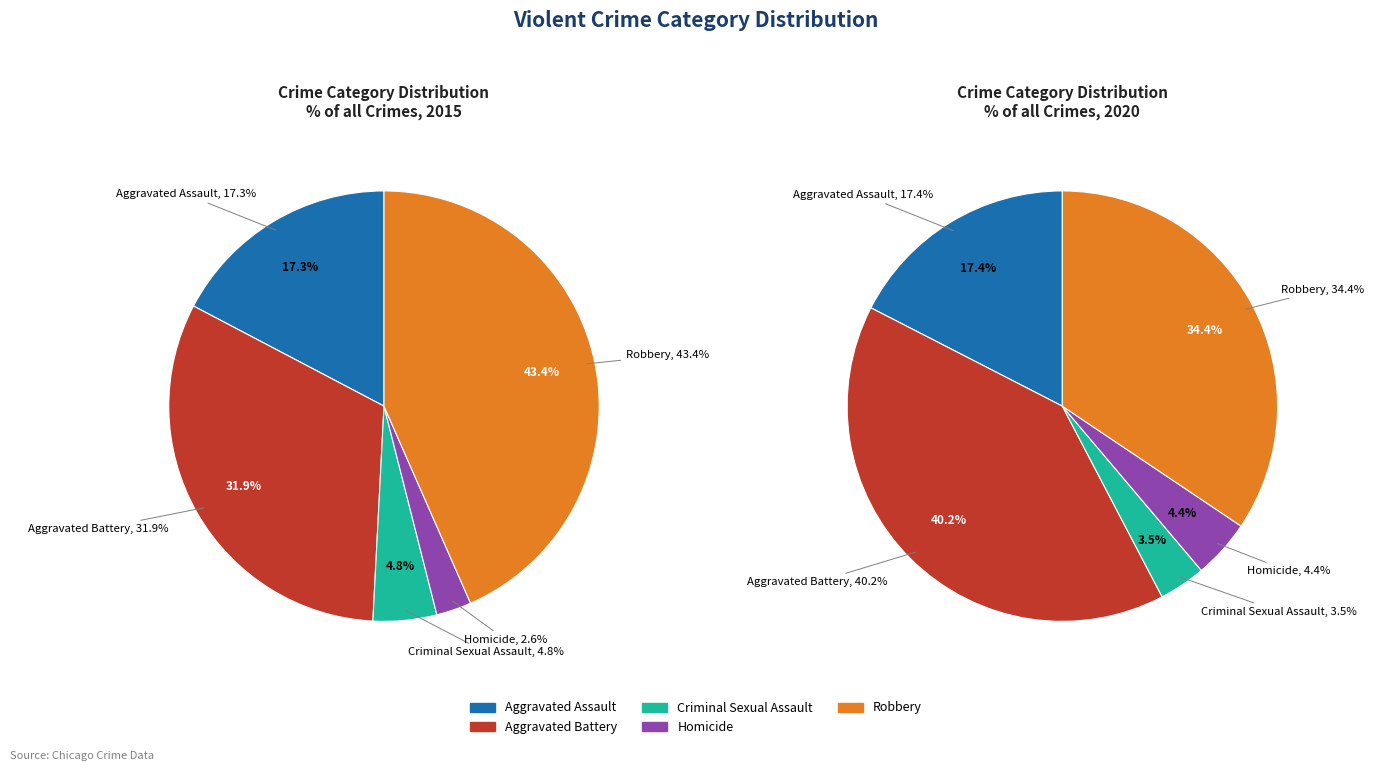

How many slices are in this pie chart?

5